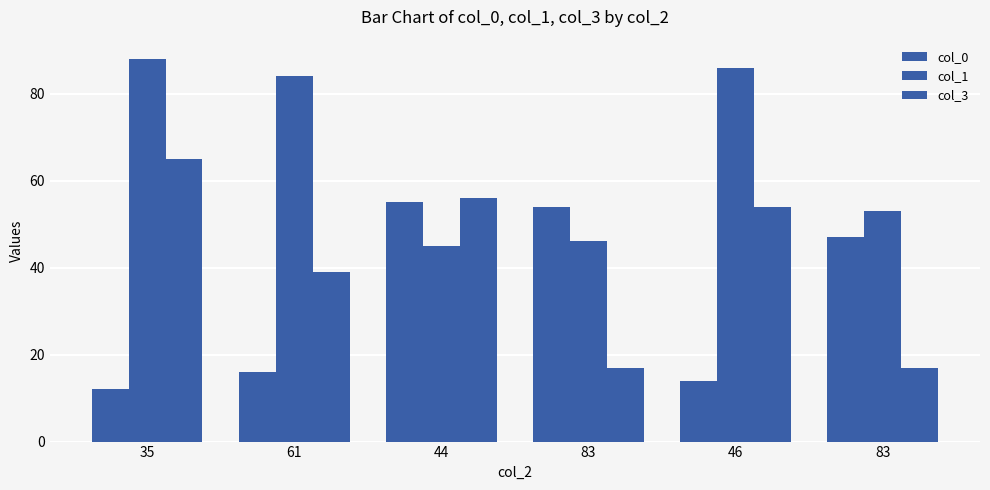

Reading left to right, extract all data points from this chart.

col_0: 12	16	55	54	14	47
col_1: 88	84	45	46	86	53
col_3: 65	39	56	17	54	17